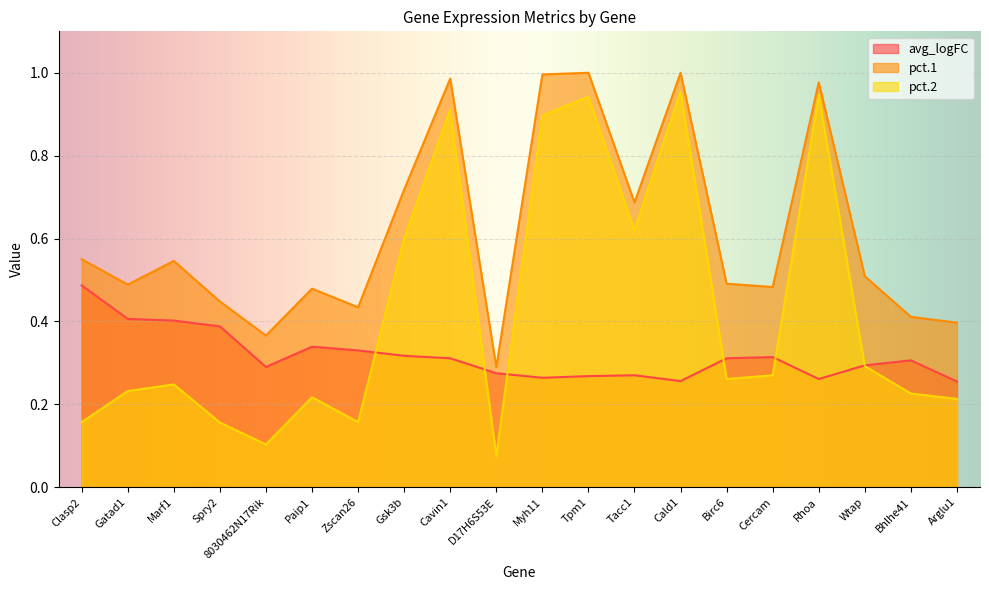

How many lines are shown in the chart?

3